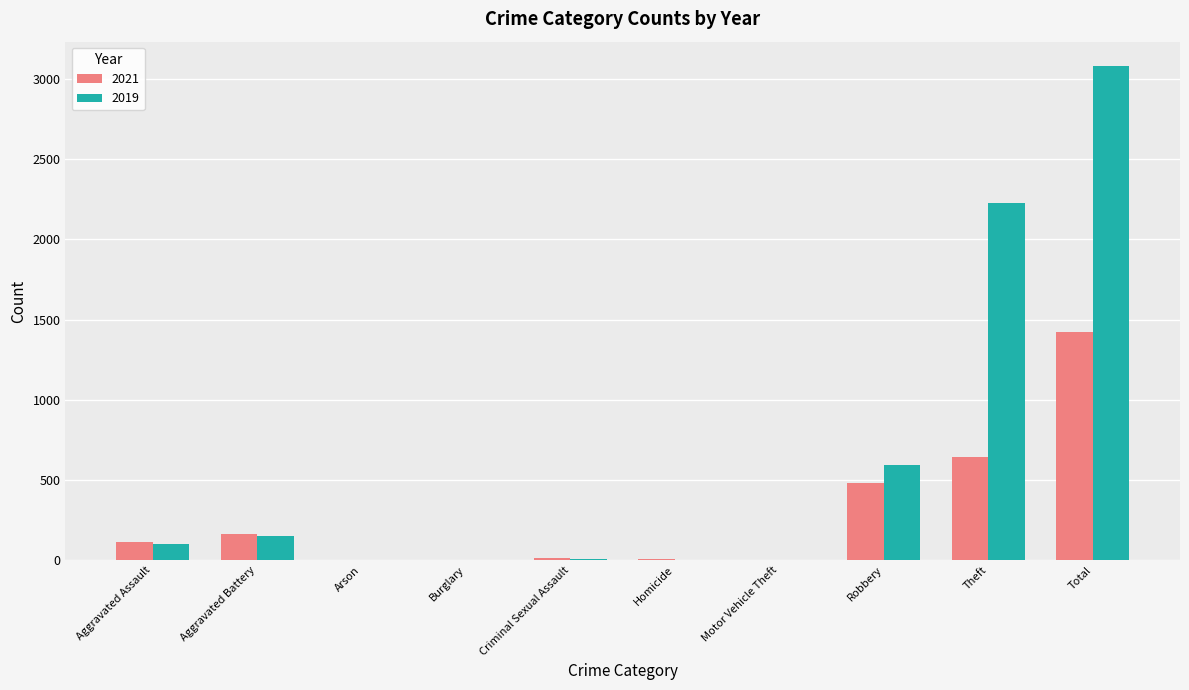

Which series has the largest total across all categories?

2019